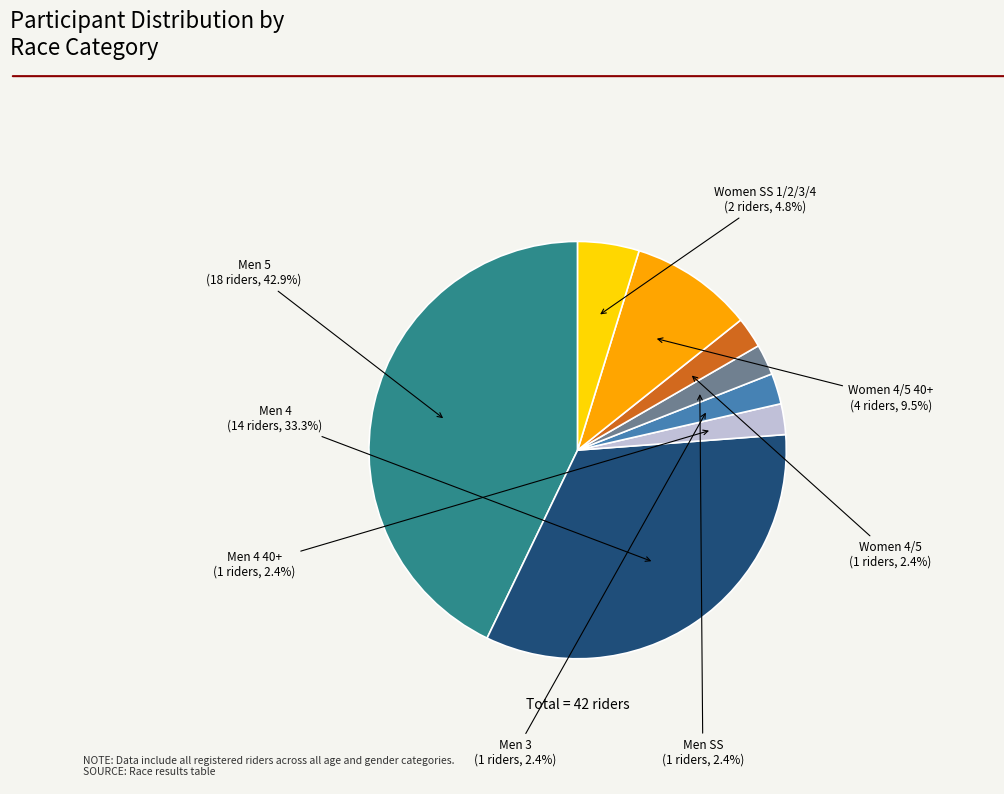

To the nearest percent, what is the difference between the largest and smallest slice percentages?

40%